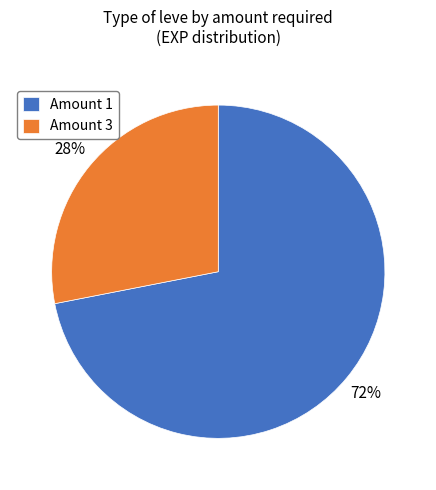

What is the ratio of the value at Amount 3 to the value at Amount 1?

0.4